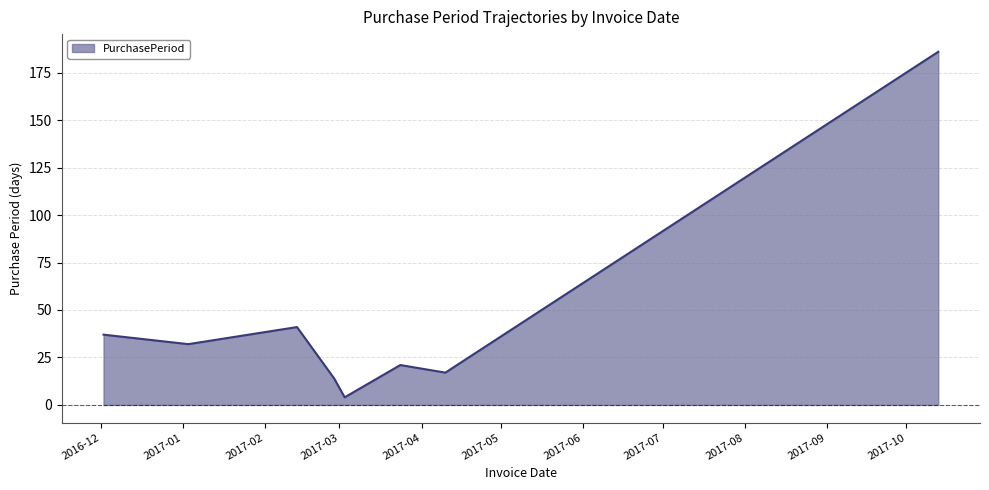

What is the sum of all values?

352